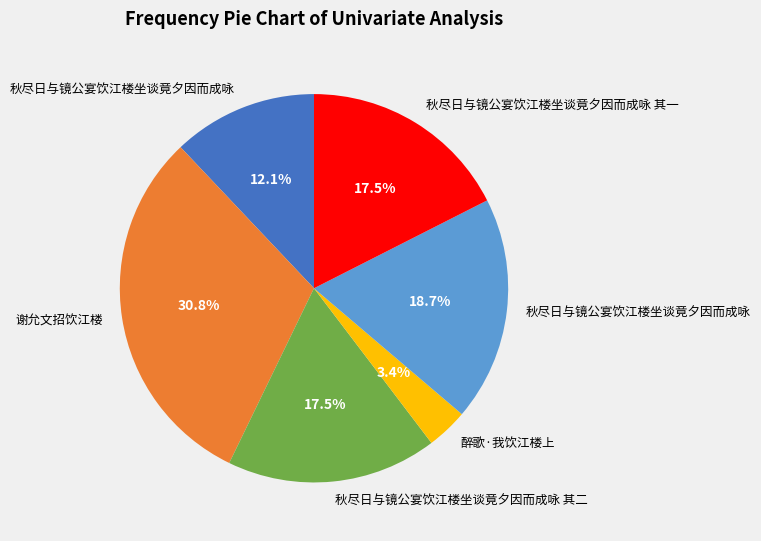

Is there any slice that represents more than half of the pie?

No